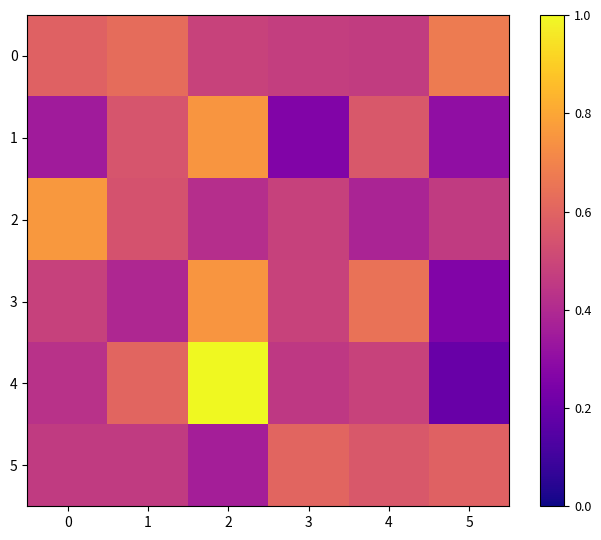

The 2 series shows 0.8 at 0. True or false?

True